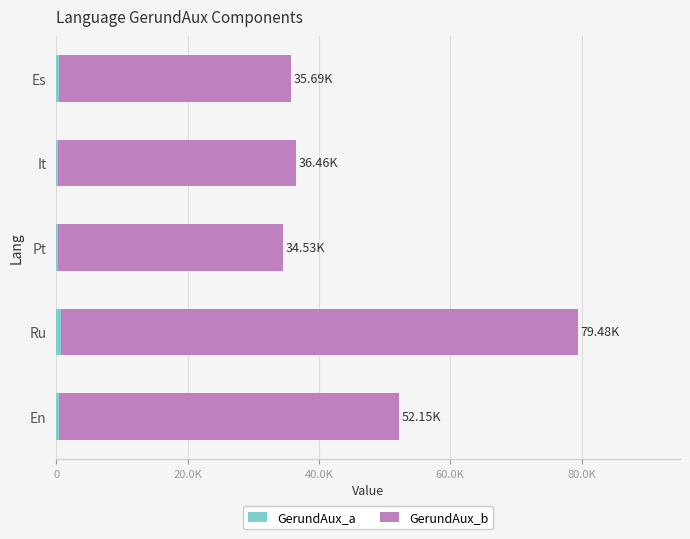

How many bars are there in each group?

2